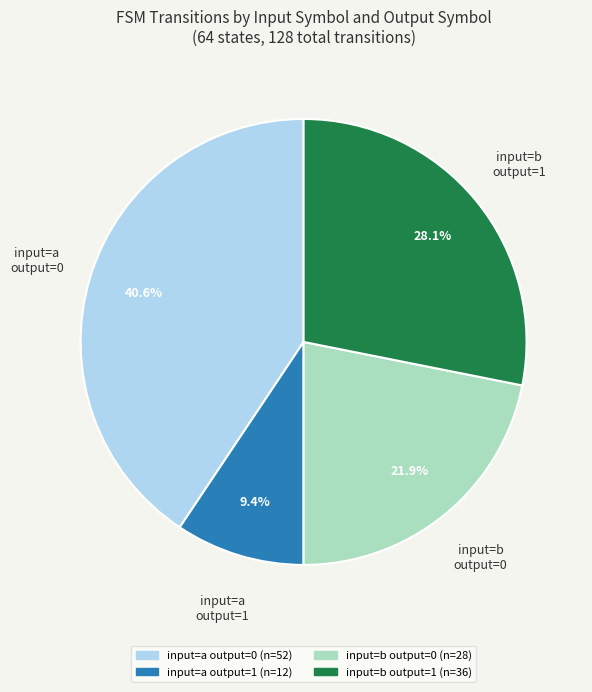

Does any single category account for the majority?

No